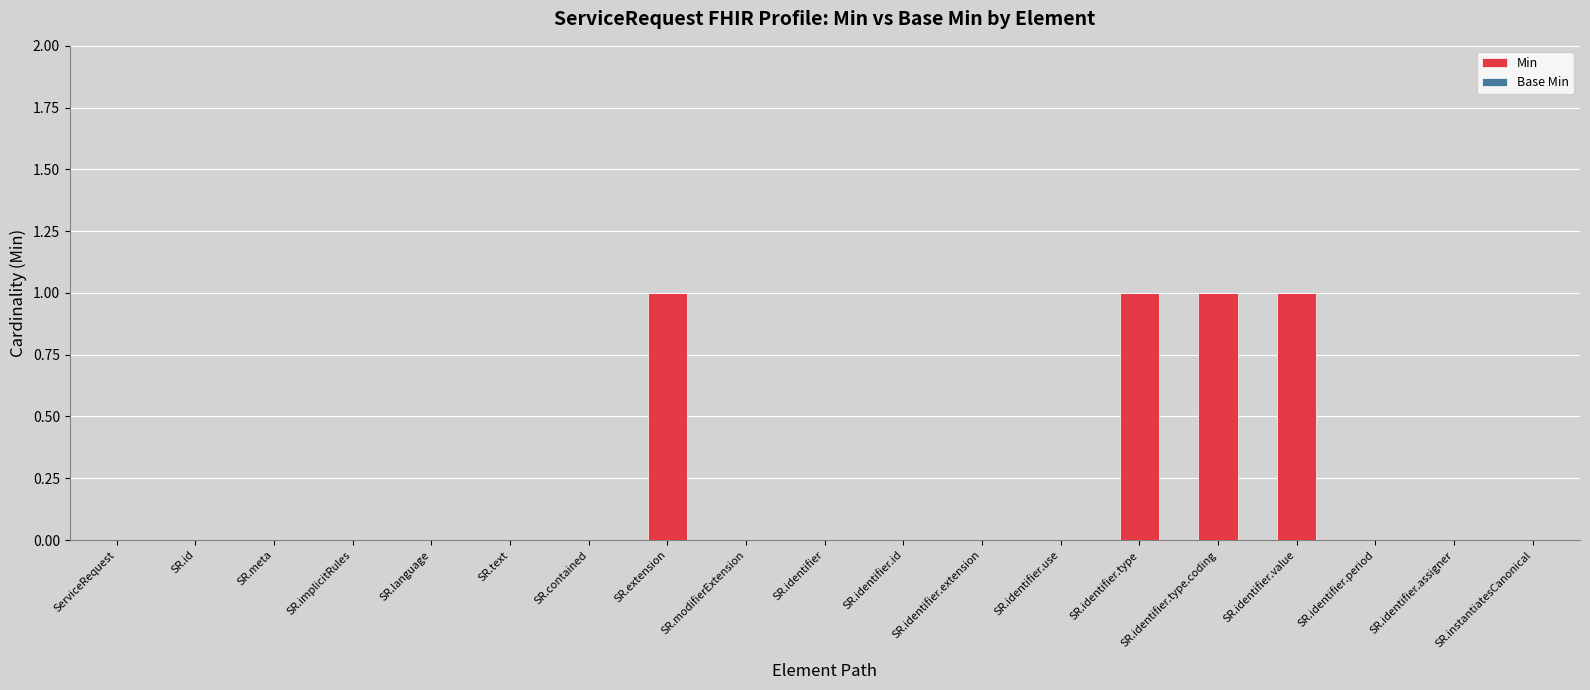

Between SR.contained and SR.identifier.type.coding, which is larger?

SR.identifier.type.coding